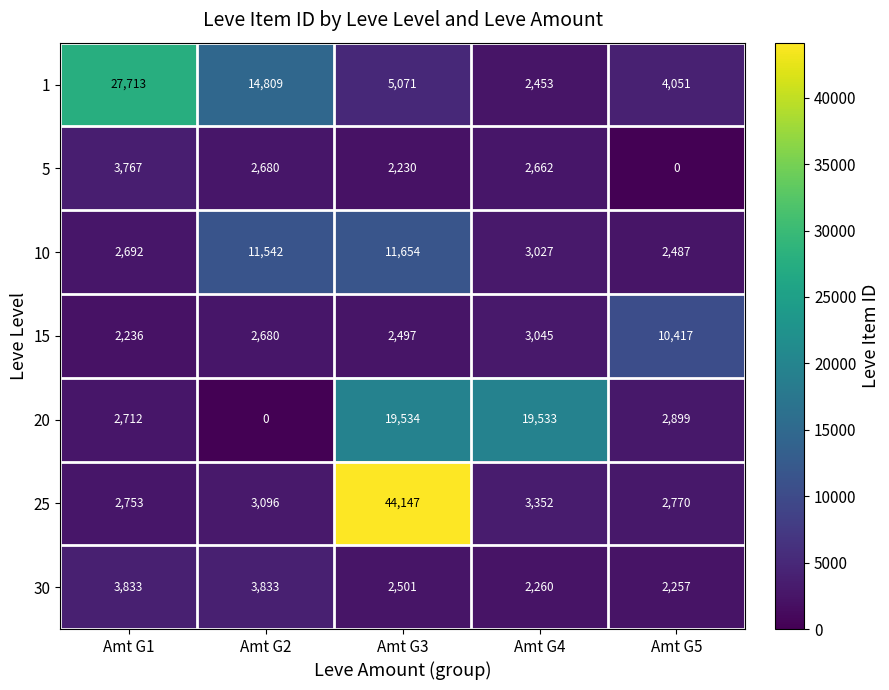

What is the total value across all series at Amt G1?

45706